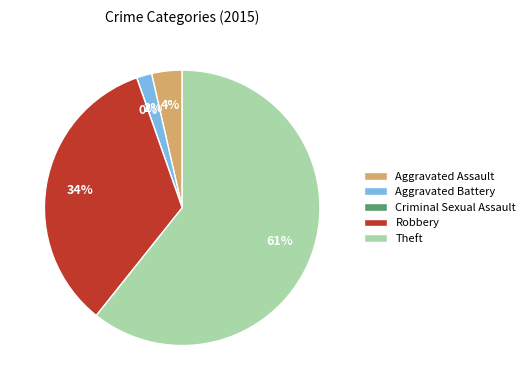

Which slice is the smallest?

Criminal Sexual Assault